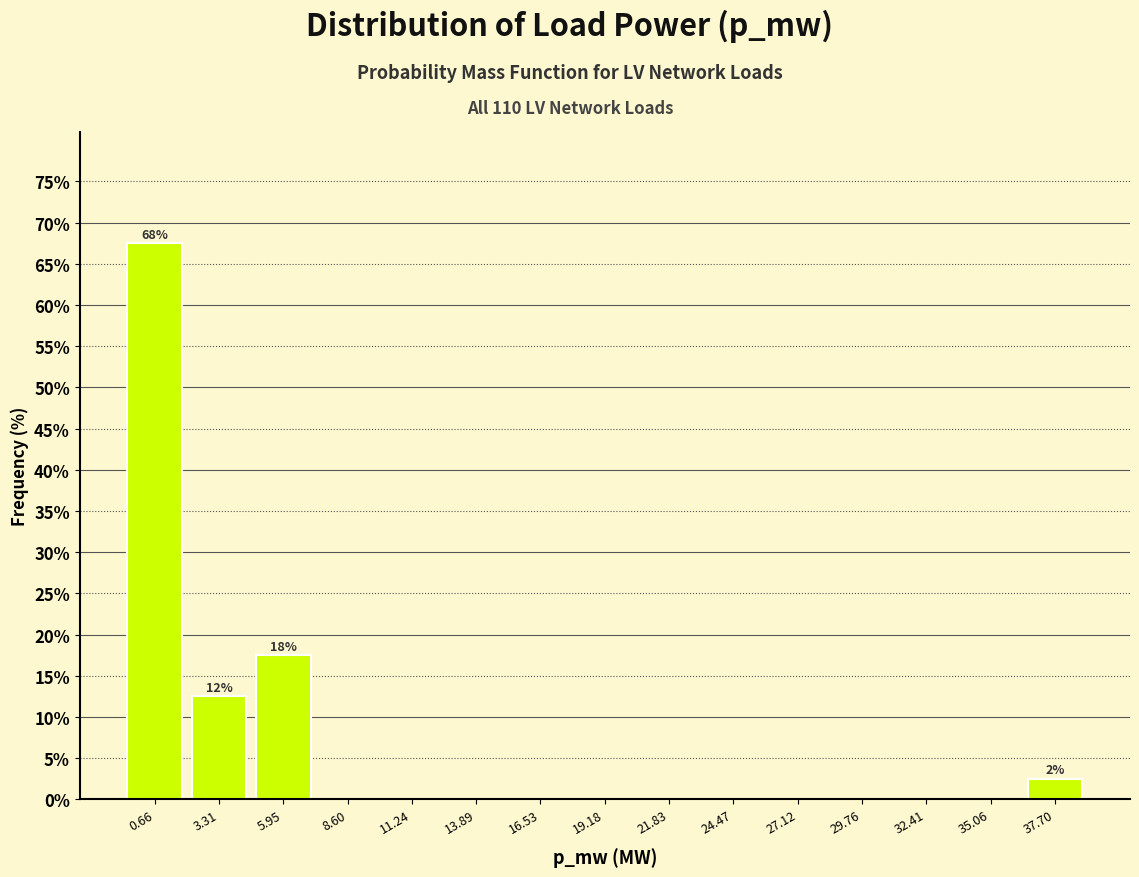

Reading left to right, list all the values displayed in this chart.

0.66=67.5	3.31=12.5	5.95=17.5	8.60=0.0	11.24=0.0	13.89=0.0	16.53=0.0	19.18=0.0	21.83=0.0	24.47=0.0	27.12=0.0	29.76=0.0	32.41=0.0	35.06=0.0	37.70=2.5